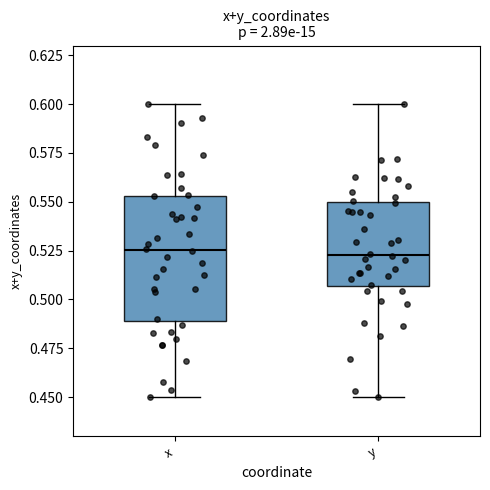

Reading left to right, read every box against the y-axis: the position of its median line, the range the box covers, and the ends of its whiskers. The values are not printed on the chart, so give them approximately, as read against the axis.

x: median 0.525, box 0.490 to 0.555, whiskers 0.450 to 0.600
y: median 0.525, box 0.505 to 0.550, whiskers 0.450 to 0.600